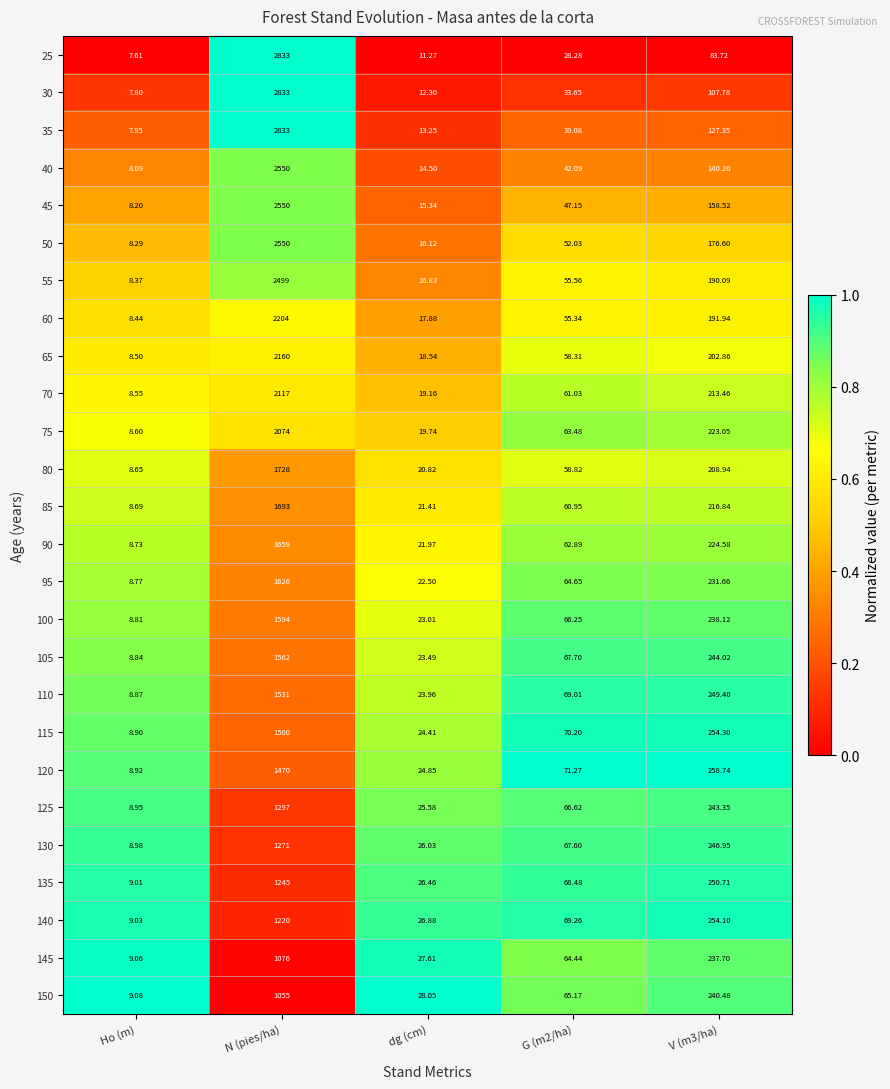

What is the spread (max minus min) of values at G (m2/ha)?

43.0